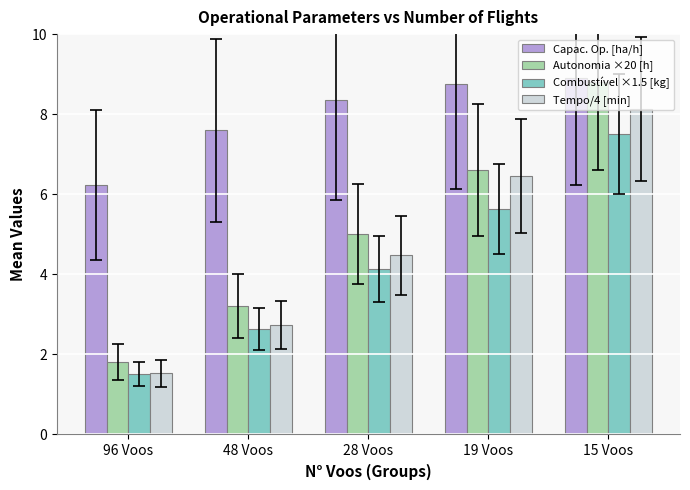

Where is Capac. Op. [ha/h] nearest to the value 7?

48 Voos